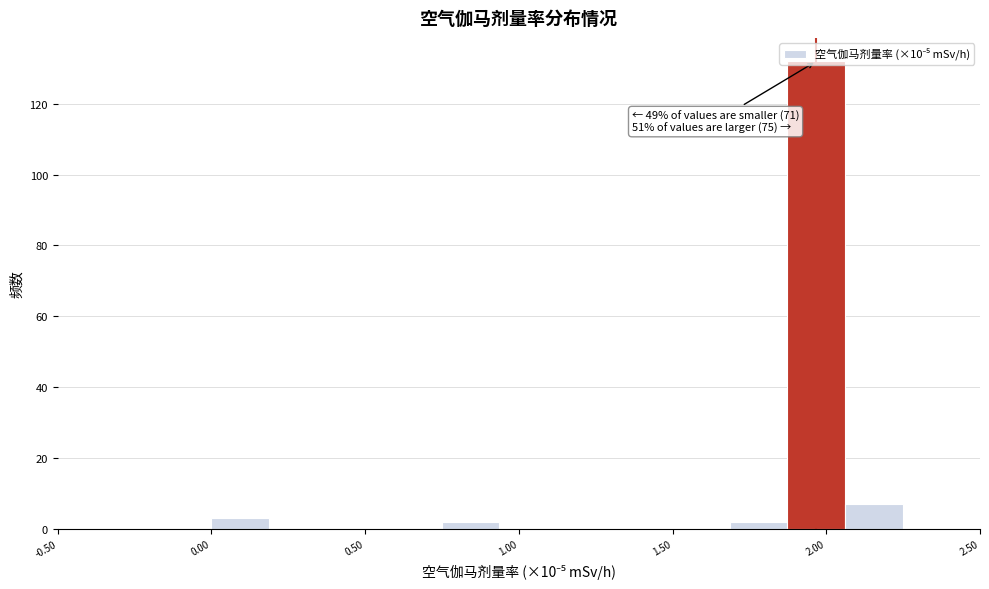

Read against the x-axis, roughly where is the centre of the tallest bar?

1.95